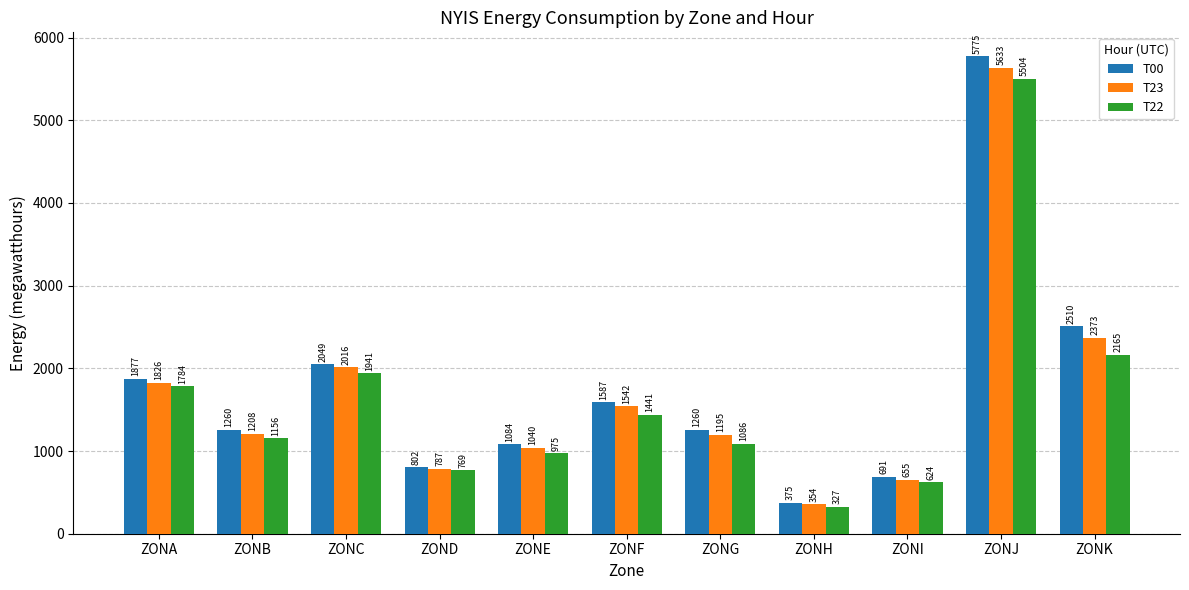

How many distinct data groups are displayed?

3